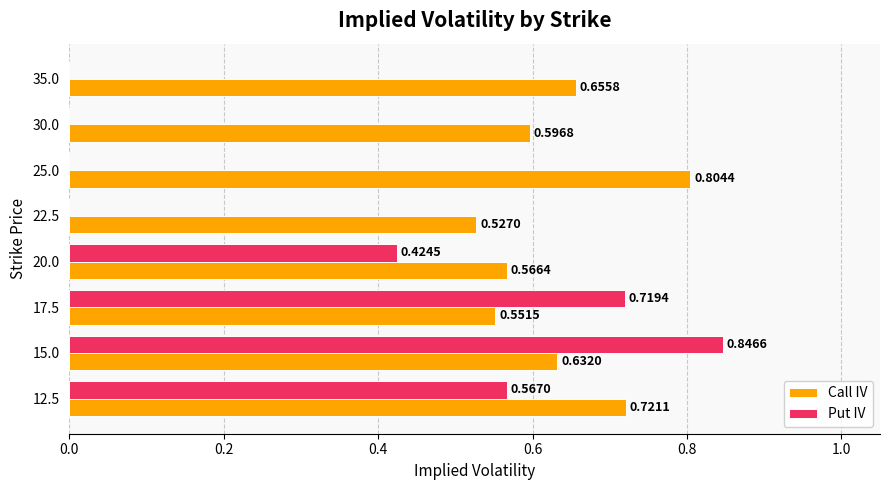

Which series changed the most between 12.5 and 20.0?

Call IV